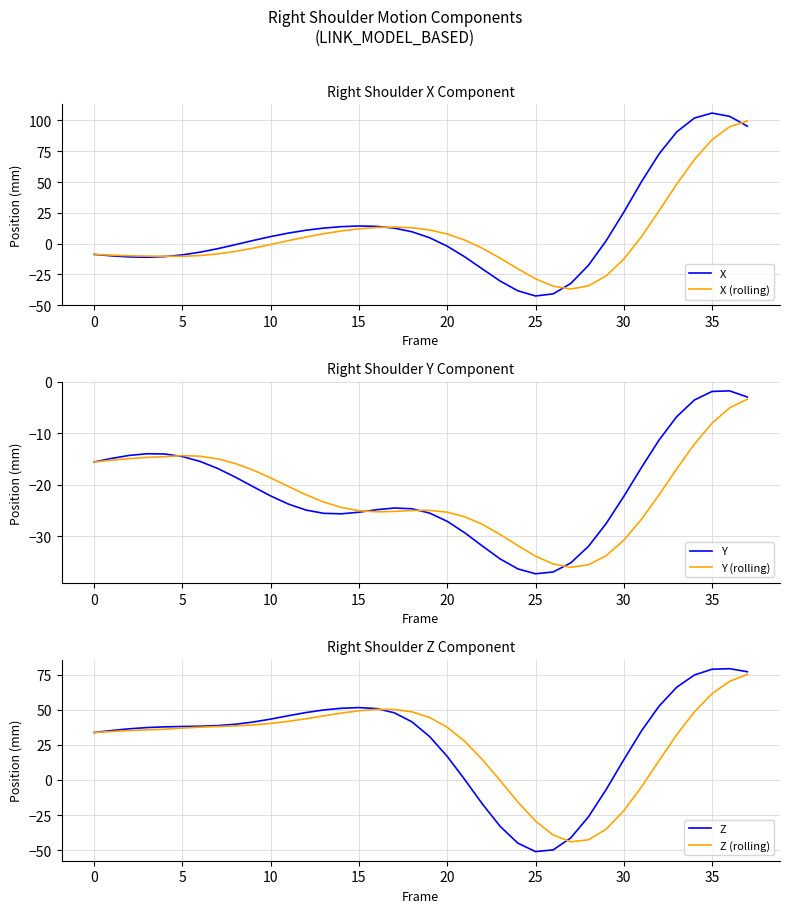

Rank the series by their maximum value, from lowest to highest.

Y (rolling), Y, Z (rolling), Z, X (rolling), X